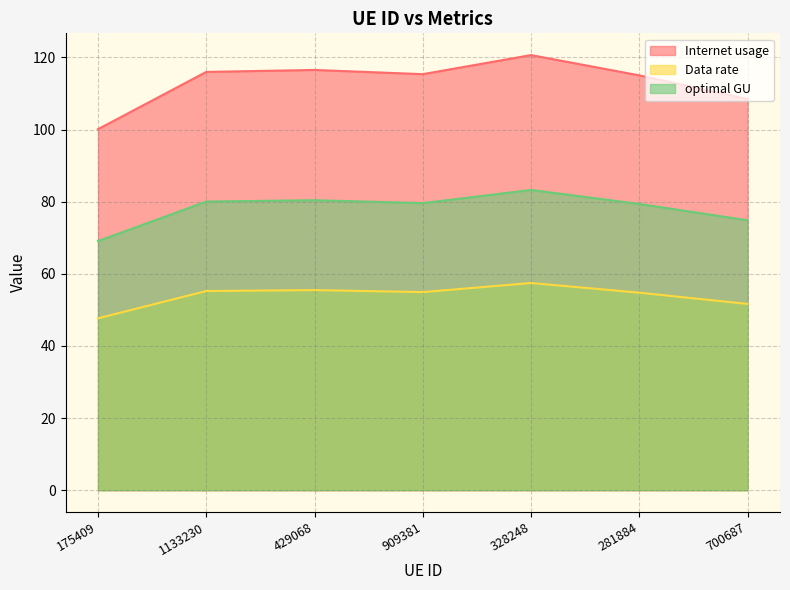

At which category does Data rate reach its first local valley?

909381